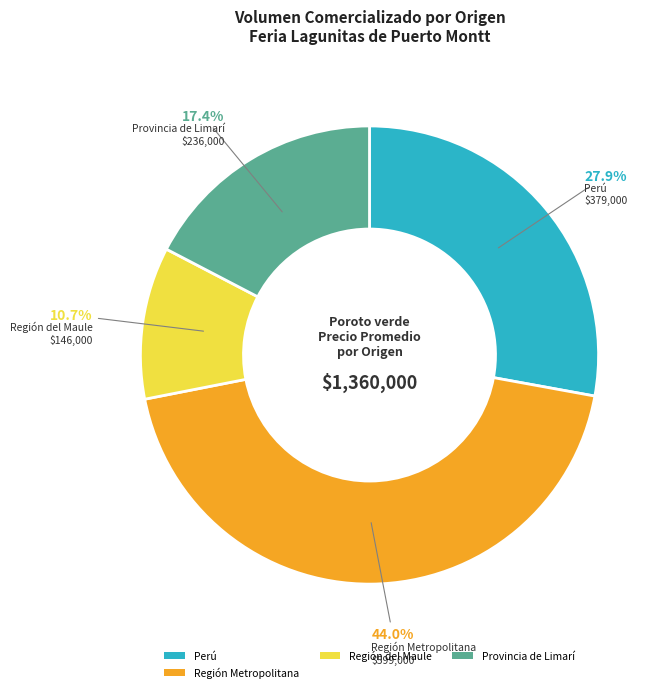

Which slice is the largest?

Región Metropolitana